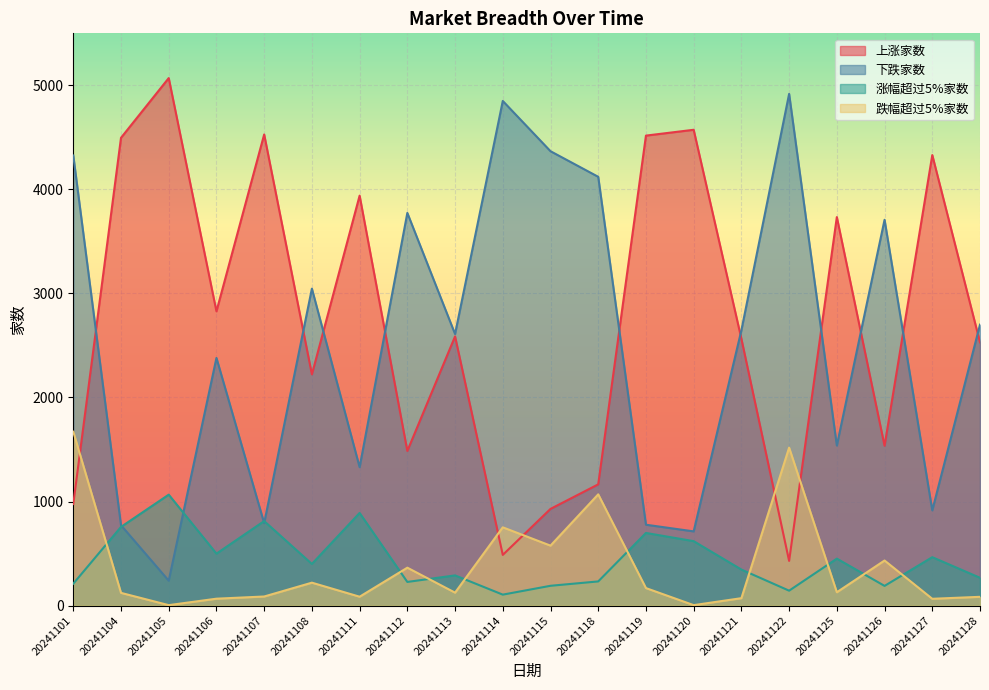

What is the difference between the 涨幅超过5%家数 values at 20241126 and 20241114?

84